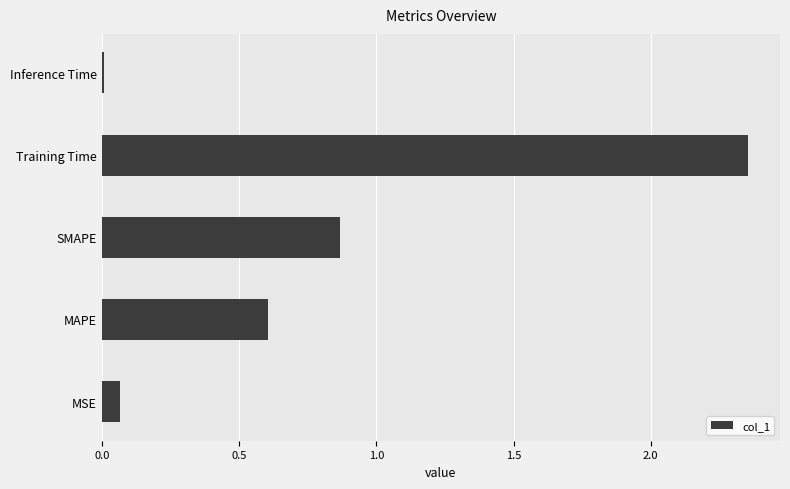

What is the difference between the maximum and minimum values?

2.3